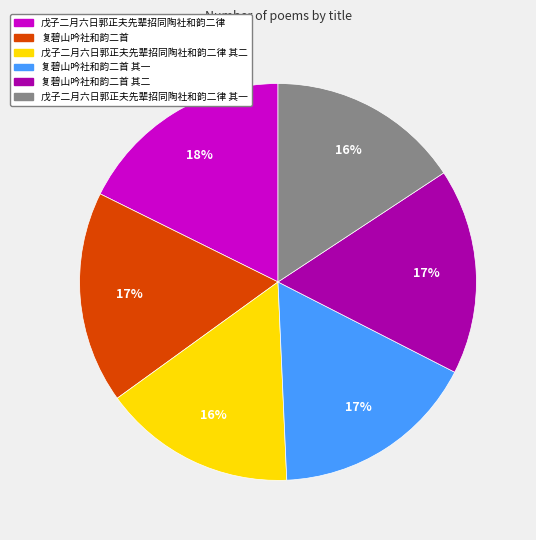

To the nearest percent, what percentage of the pie is 戊子二月六日郭正夫先辈招同陶社和韵二律 其二?

16%